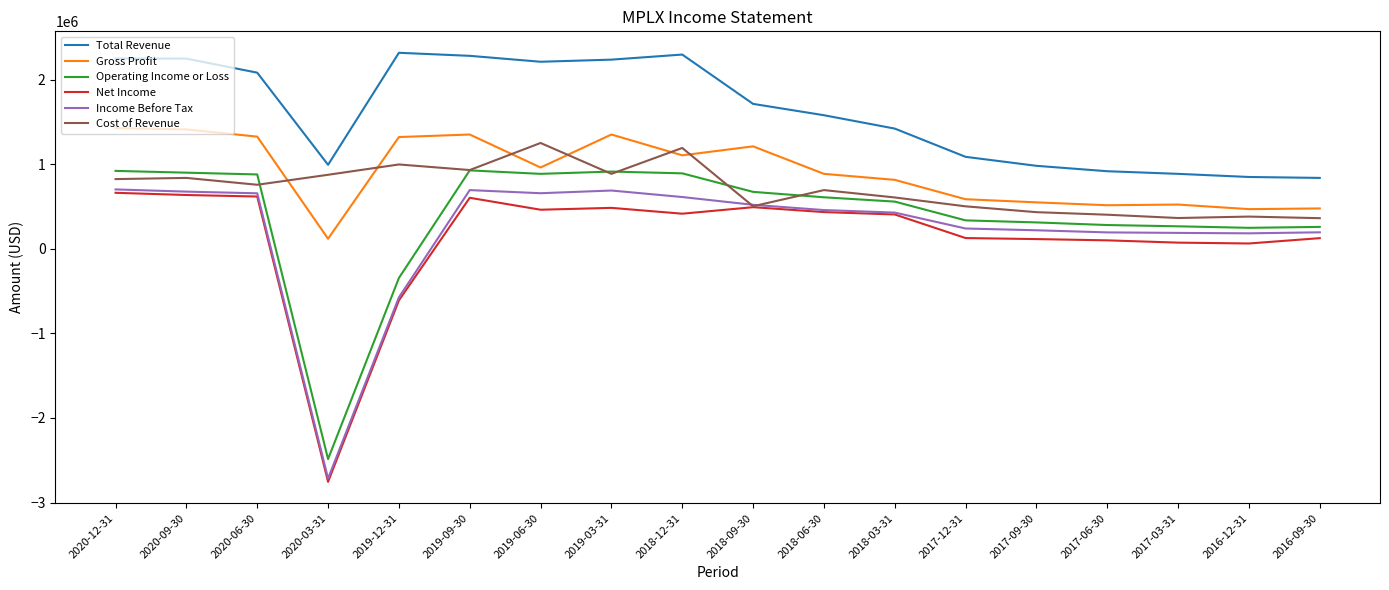

Between 2019-12-31 and 2019-09-30, which series saw the biggest shift?

Operating Income or Loss